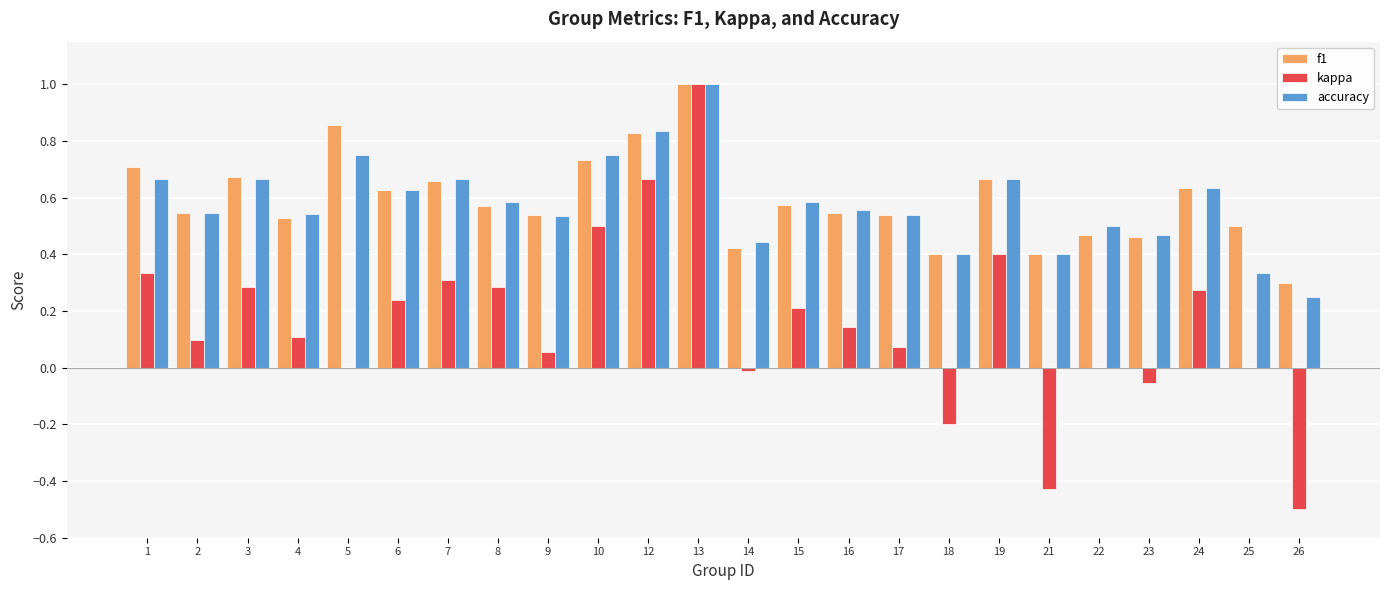

Is it true that f1 equals 0.2 at 10?

False